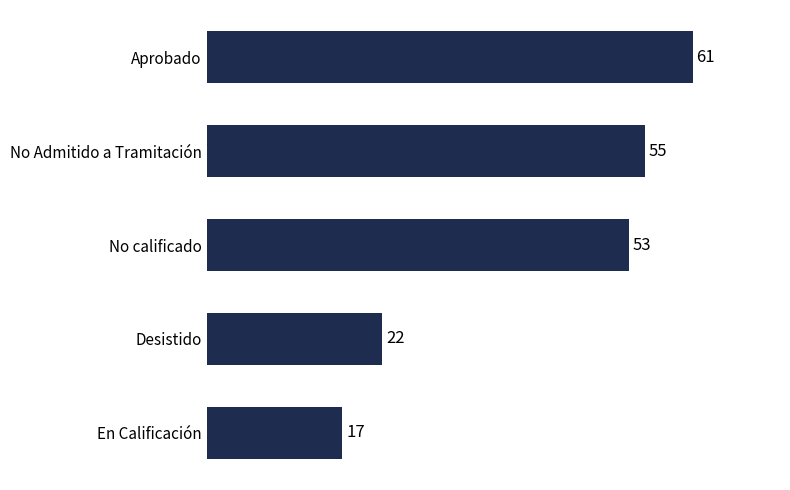

Are the bars horizontal?

Yes